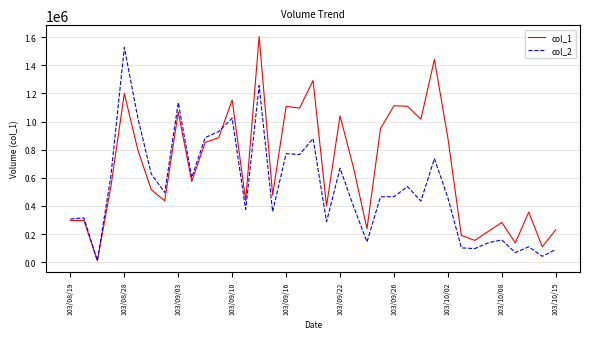

Which series has the largest total across all categories?

col_1